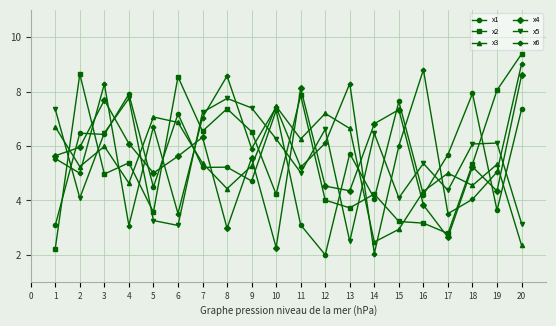

How many interior local peaks does the x5 series have?

6